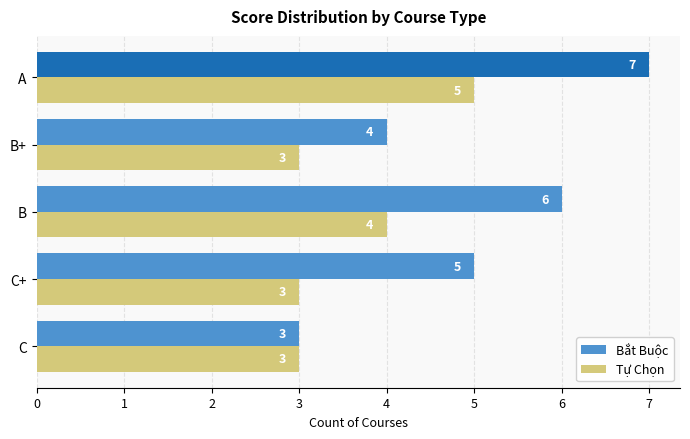

Count the number of data series in this chart.

2